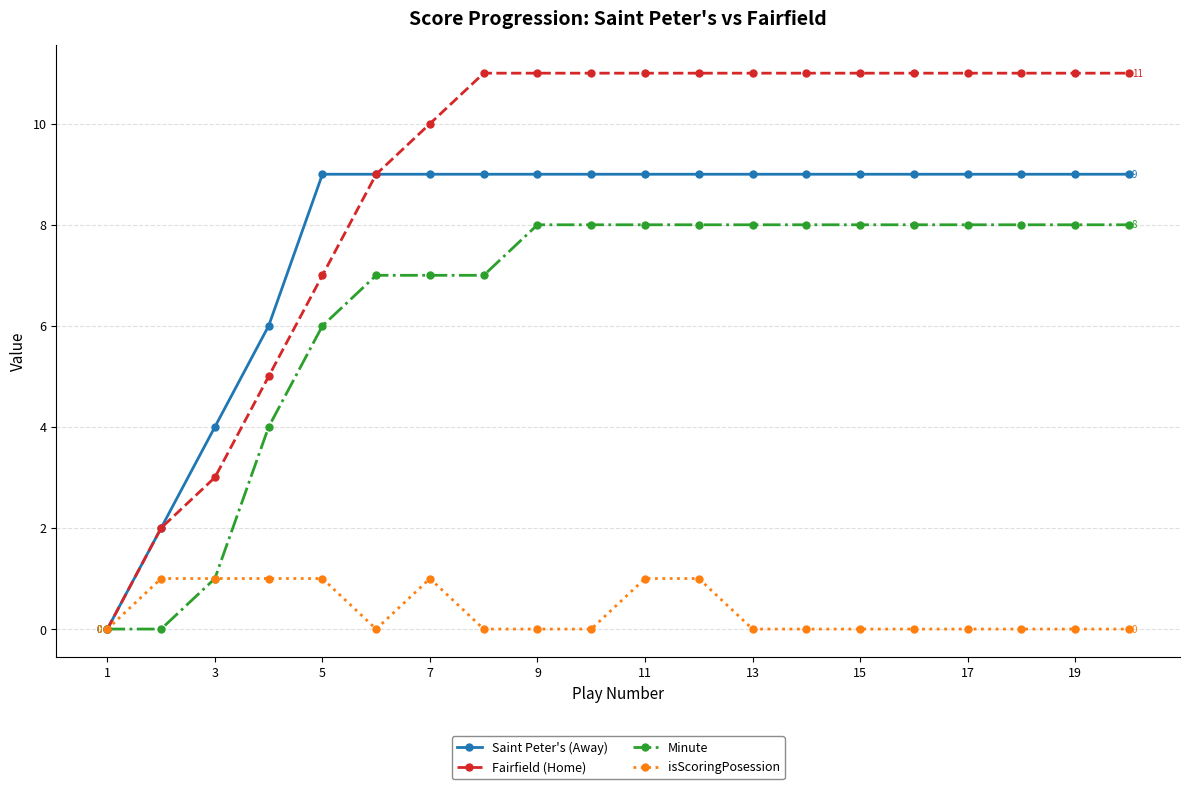

Which series has the largest total across all categories?

Fairfield (Home)